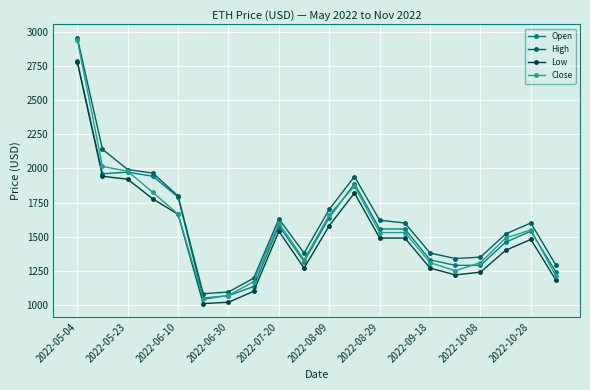

At how many categories does at least one series exceed 1412?

12